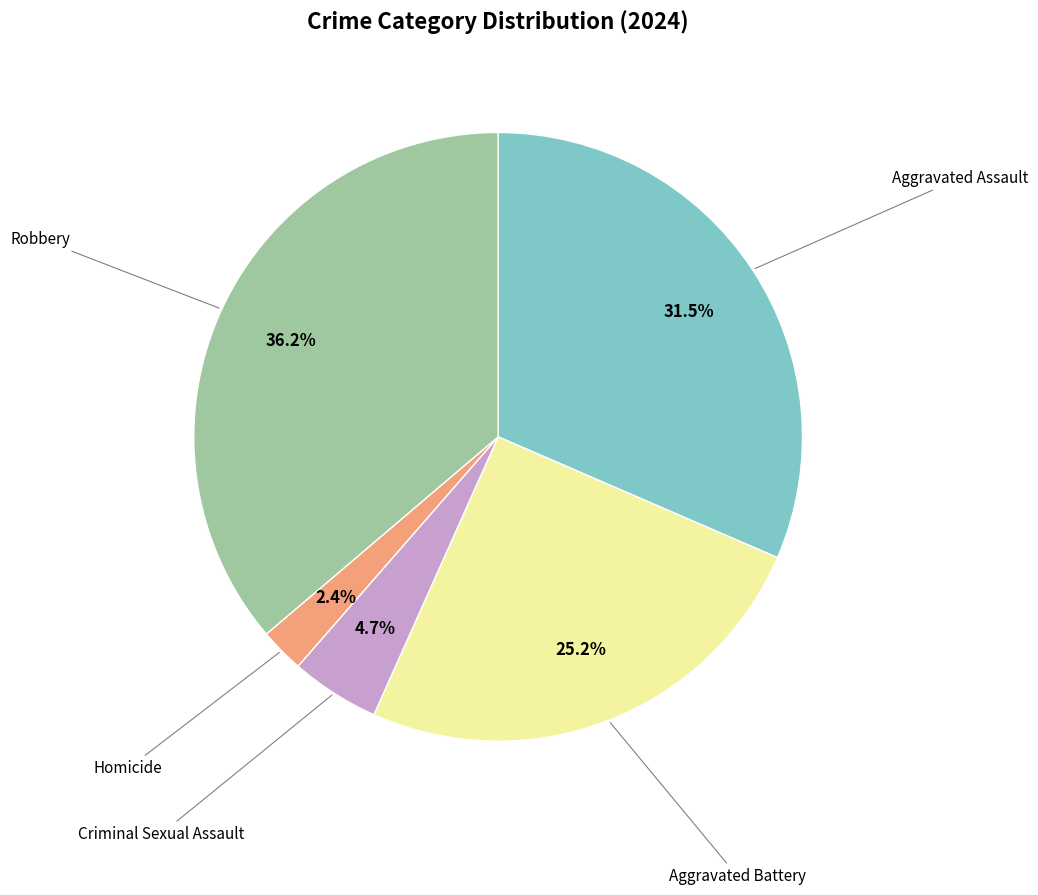

Is there any slice that represents more than half of the pie?

No